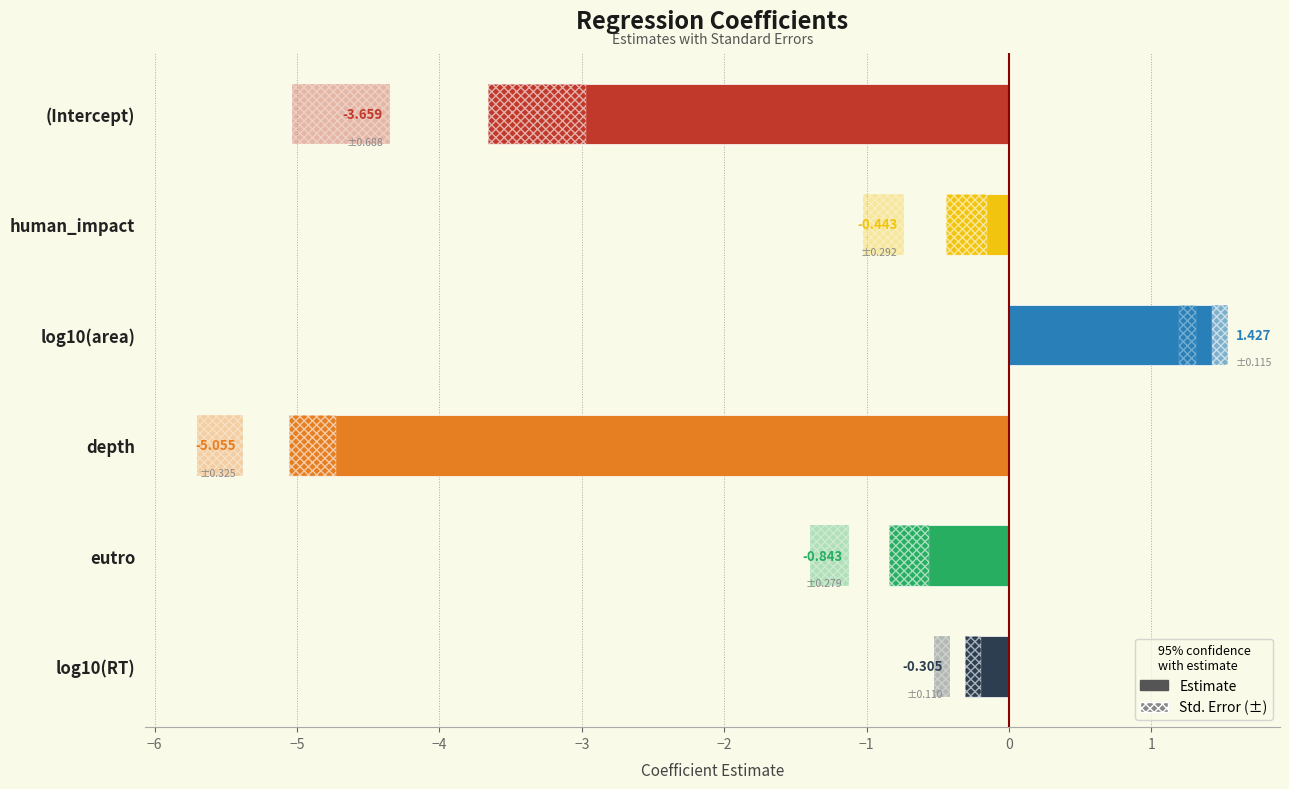

What is the change in value from eutro to log10(RT)?

+0.5